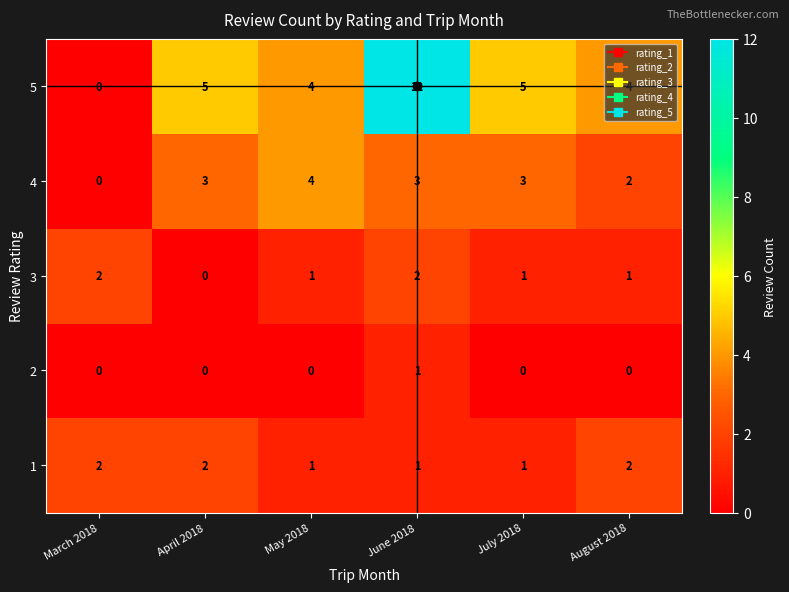

Which category has the highest value across all series?

June 2018